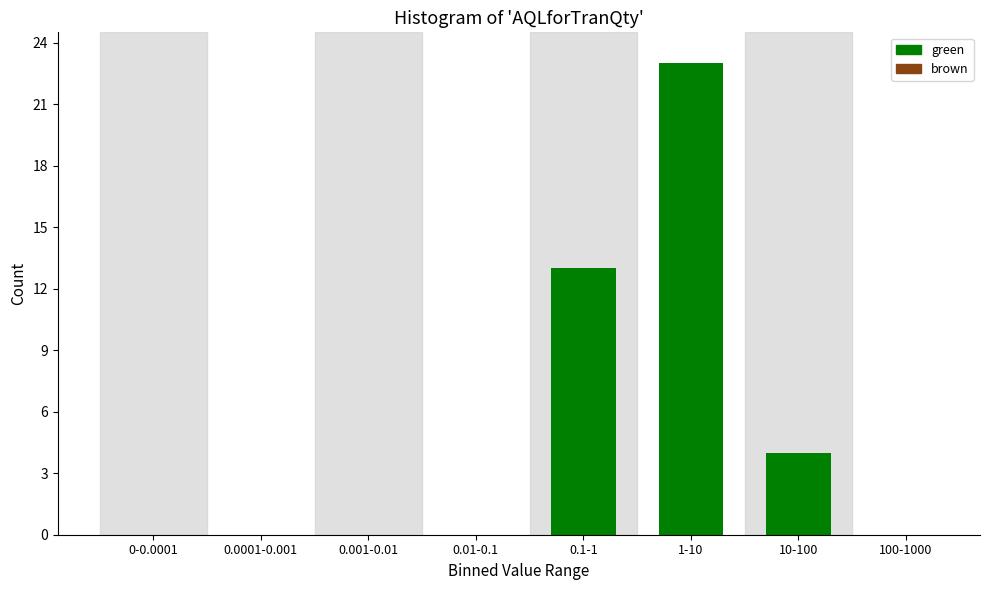

Reading right to left, extract all data points from this chart.

100-1000=0	10-100=4	1-10=23	0.1-1=13	0.01-0.1=0	0.001-0.01=0	0.0001-0.001=0	0-0.0001=0